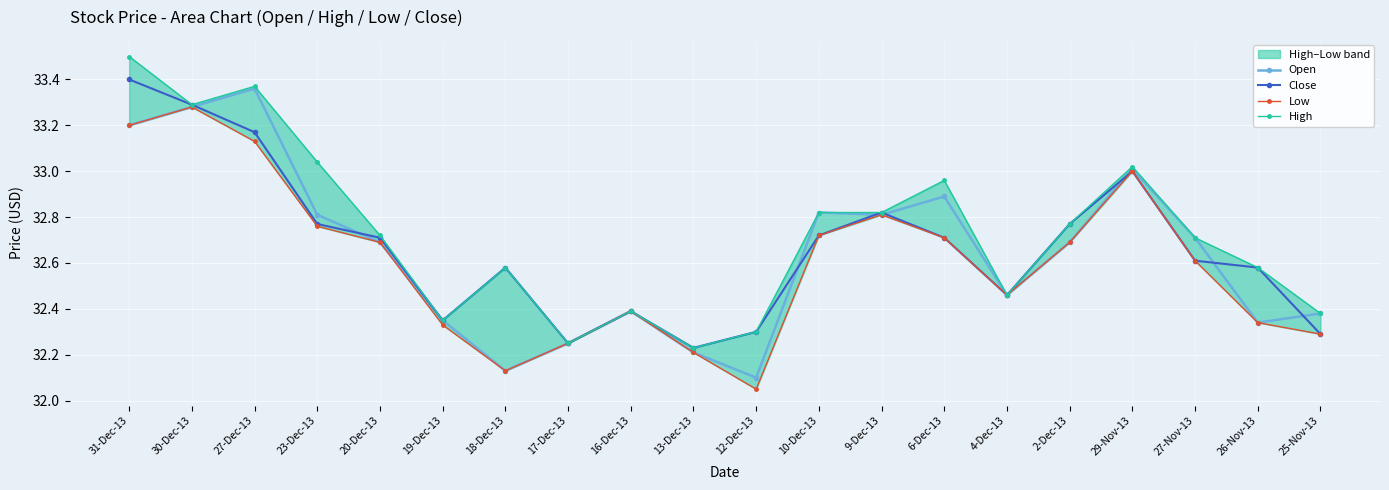

Reading right to left, list all the values displayed in this chart.

Open: 25-Nov-13=32.4	26-Nov-13=32.3	27-Nov-13=32.7	29-Nov-13=33.0	2-Dec-13=32.7	4-Dec-13=32.5	6-Dec-13=32.9	9-Dec-13=32.8	10-Dec-13=32.8	12-Dec-13=32.1	13-Dec-13=32.2	16-Dec-13=32.4	17-Dec-13=32.2	18-Dec-13=32.1	19-Dec-13=32.4	20-Dec-13=32.7	23-Dec-13=32.8	27-Dec-13=33.4	30-Dec-13=33.3	31-Dec-13=33.2
Close: 25-Nov-13=32.3	26-Nov-13=32.6	27-Nov-13=32.6	29-Nov-13=33.0	2-Dec-13=32.8	4-Dec-13=32.5	6-Dec-13=32.7	9-Dec-13=32.8	10-Dec-13=32.7	12-Dec-13=32.3	13-Dec-13=32.2	16-Dec-13=32.4	17-Dec-13=32.2	18-Dec-13=32.6	19-Dec-13=32.4	20-Dec-13=32.7	23-Dec-13=32.8	27-Dec-13=33.2	30-Dec-13=33.3	31-Dec-13=33.4
Low: 25-Nov-13=32.3	26-Nov-13=32.3	27-Nov-13=32.6	29-Nov-13=33.0	2-Dec-13=32.7	4-Dec-13=32.5	6-Dec-13=32.7	9-Dec-13=32.8	10-Dec-13=32.7	12-Dec-13=32.0	13-Dec-13=32.2	16-Dec-13=32.4	17-Dec-13=32.2	18-Dec-13=32.1	19-Dec-13=32.3	20-Dec-13=32.7	23-Dec-13=32.8	27-Dec-13=33.1	30-Dec-13=33.3	31-Dec-13=33.2
High: 25-Nov-13=32.4	26-Nov-13=32.6	27-Nov-13=32.7	29-Nov-13=33.0	2-Dec-13=32.8	4-Dec-13=32.5	6-Dec-13=33.0	9-Dec-13=32.8	10-Dec-13=32.8	12-Dec-13=32.3	13-Dec-13=32.2	16-Dec-13=32.4	17-Dec-13=32.2	18-Dec-13=32.6	19-Dec-13=32.4	20-Dec-13=32.7	23-Dec-13=33.0	27-Dec-13=33.4	30-Dec-13=33.3	31-Dec-13=33.5